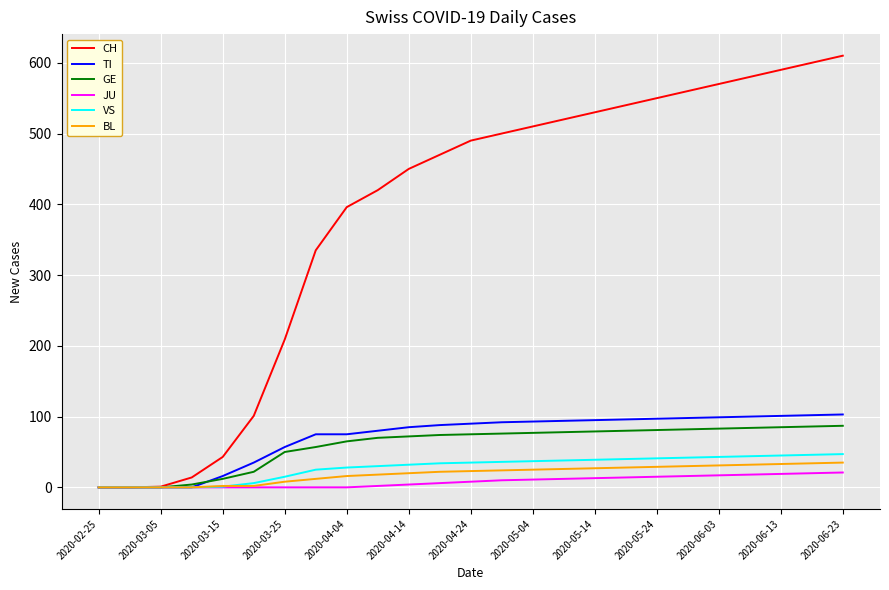

What is the sum of all VS values?

704